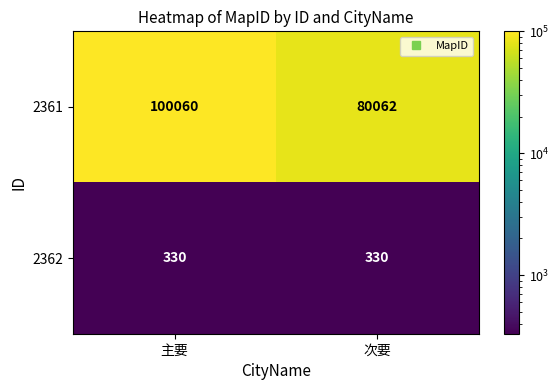

What is the total value across all series at 次要?

80392